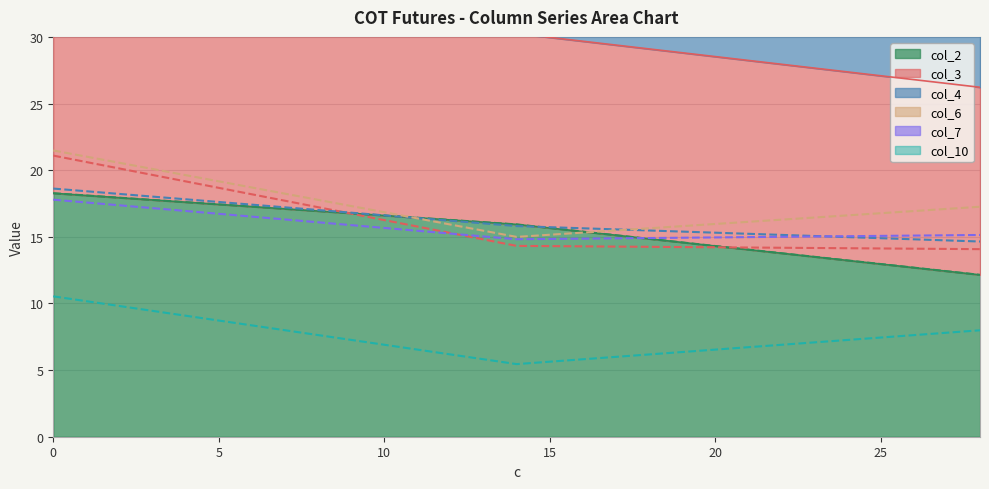

What are all the series names shown in the legend?

col_2, col_3, col_4, col_6, col_7, col_10